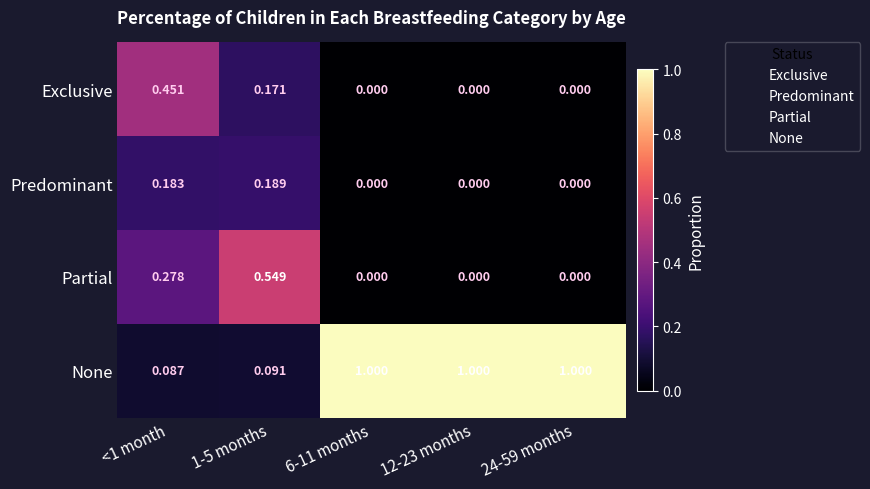

How many data points does each series have?

5